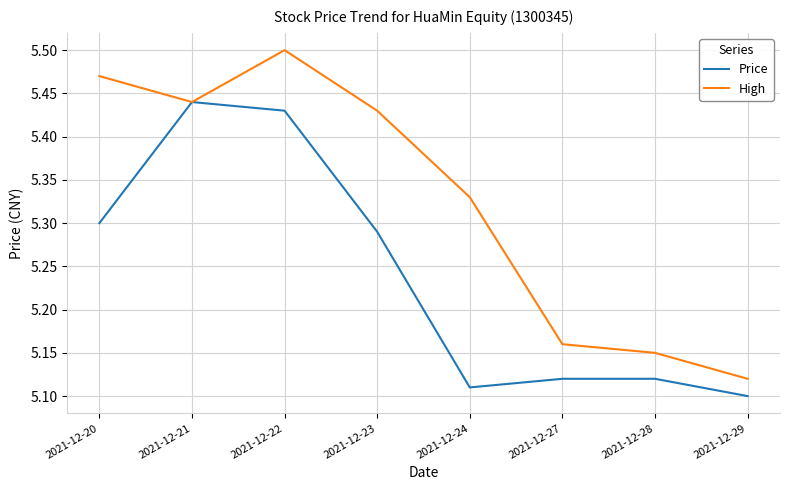

List the series in order of their peak value, lowest first.

Price, High